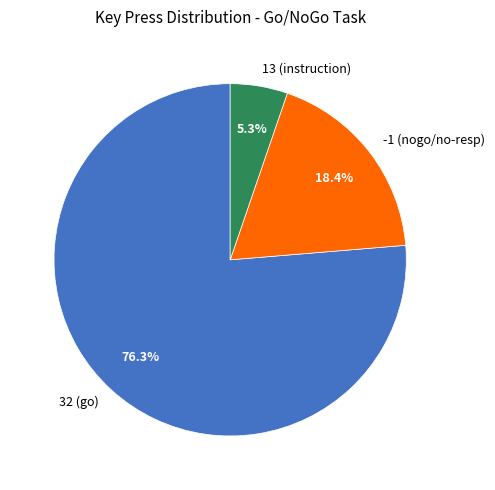

The 13 slice represents 1% of the pie. True or false?

False